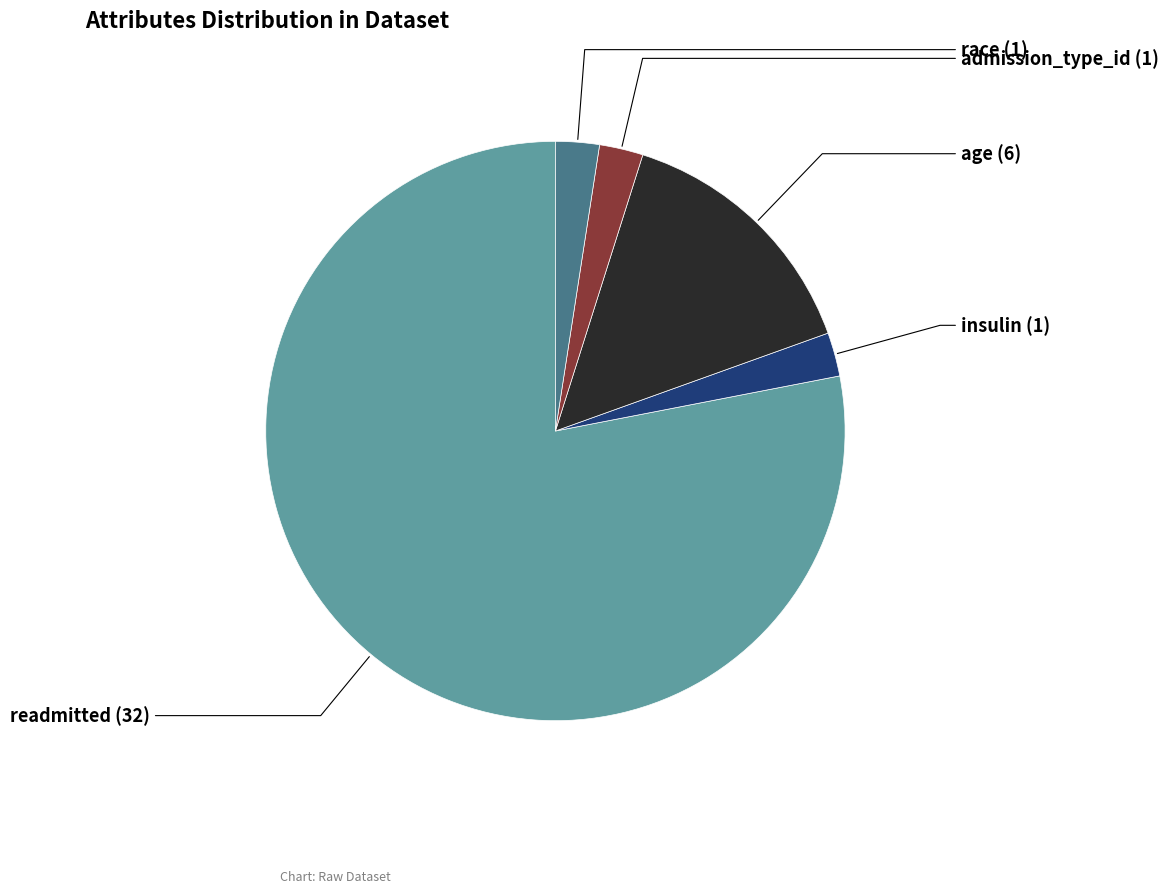

Does any single category account for the majority?

Yes